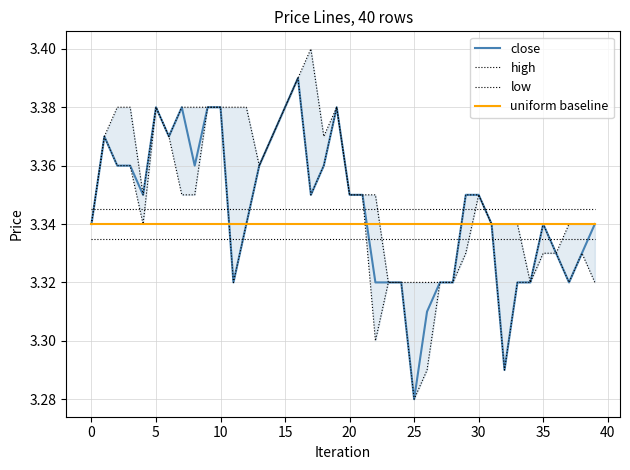

Reading left to right, list all the values displayed in this chart.

close: 3.3	3.4	3.4	3.4	3.4	3.4	3.4	3.4	3.4	3.4	3.4	3.3	3.3	3.4	3.4	3.4	3.4	3.4	3.4	3.4	3.4	3.4	3.3	3.3	3.3	3.3	3.3	3.3	3.3	3.4	3.4	3.3	3.3	3.3	3.3	3.3	3.3	3.3	3.3	3.3
high: 3.3	3.4	3.4	3.4	3.4	3.4	3.4	3.4	3.4	3.4	3.4	3.4	3.4	3.4	3.4	3.4	3.4	3.4	3.4	3.4	3.4	3.4	3.4	3.3	3.3	3.3	3.3	3.3	3.3	3.4	3.4	3.3	3.3	3.3	3.3	3.3	3.3	3.3	3.3	3.3
low: 3.3	3.4	3.4	3.4	3.3	3.4	3.4	3.4	3.4	3.4	3.4	3.3	3.3	3.4	3.4	3.4	3.4	3.4	3.4	3.4	3.4	3.4	3.3	3.3	3.3	3.3	3.3	3.3	3.3	3.3	3.4	3.3	3.3	3.3	3.3	3.3	3.3	3.3	3.3	3.3
uniform baseline: 3.3	3.3	3.3	3.3	3.3	3.3	3.3	3.3	3.3	3.3	3.3	3.3	3.3	3.3	3.3	3.3	3.3	3.3	3.3	3.3	3.3	3.3	3.3	3.3	3.3	3.3	3.3	3.3	3.3	3.3	3.3	3.3	3.3	3.3	3.3	3.3	3.3	3.3	3.3	3.3